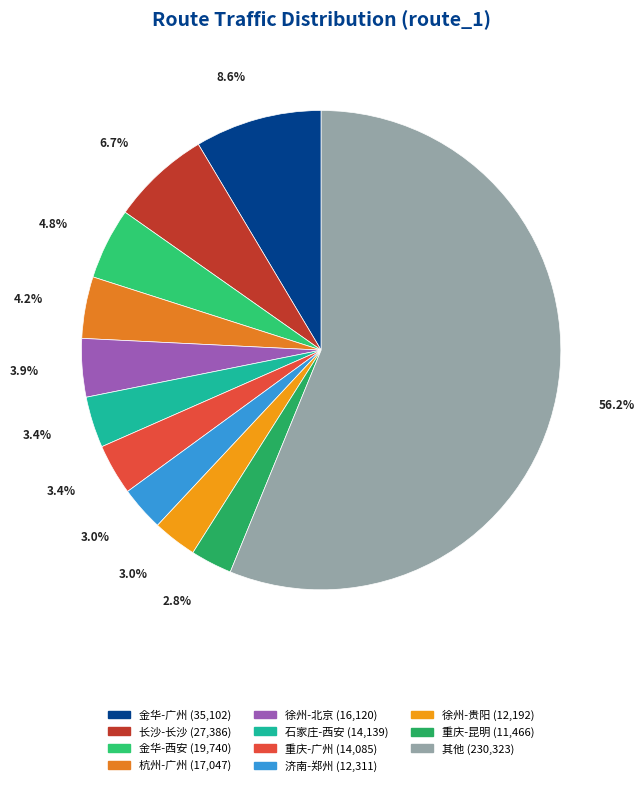

Does any single category account for the majority?

Yes